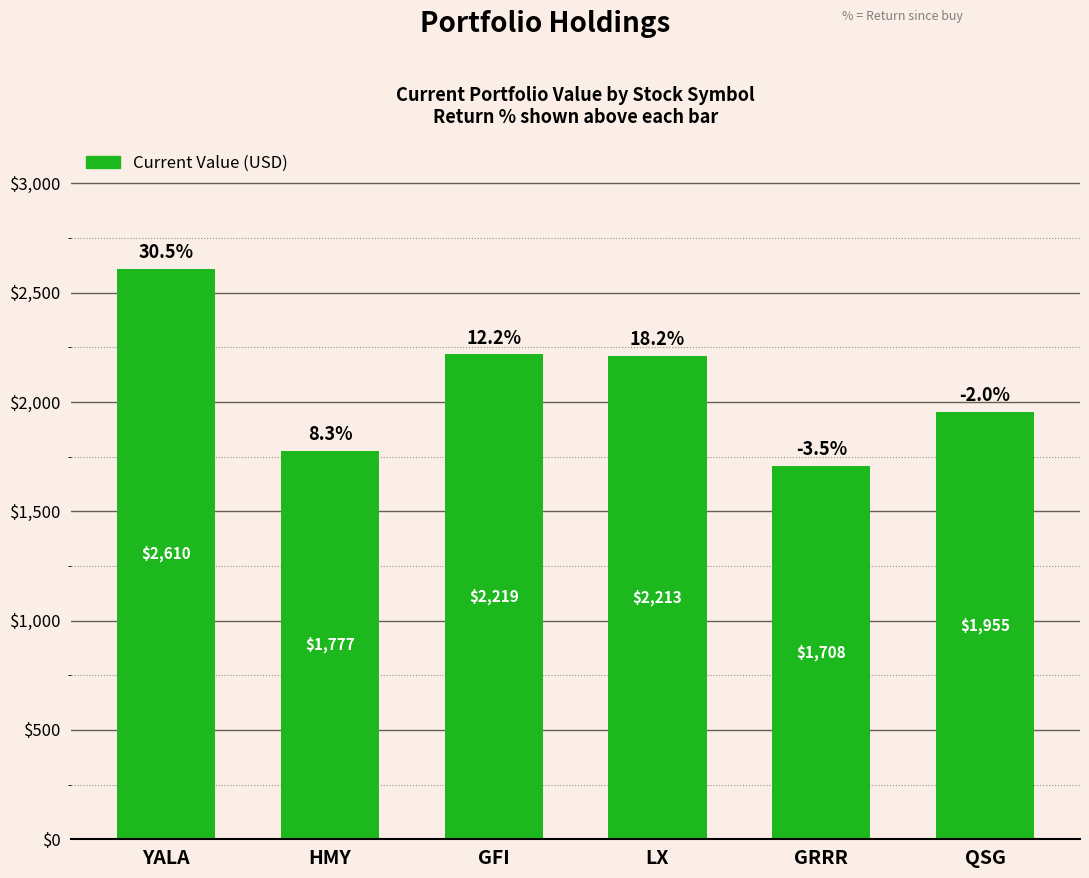

What is the difference between the maximum and minimum values?

901.6